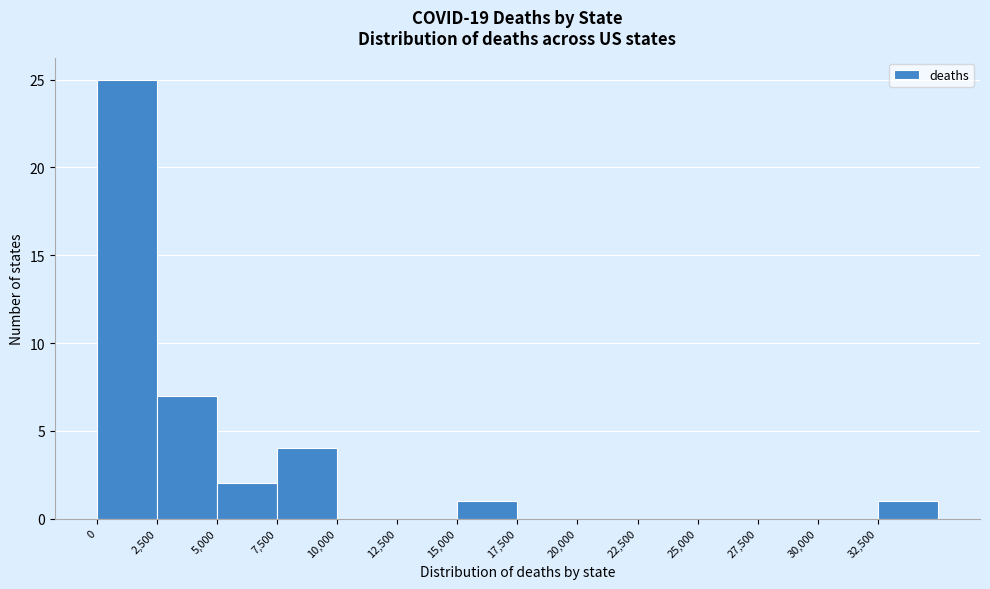

Over which range of the x-axis is the bar tallest?

0 to 2500